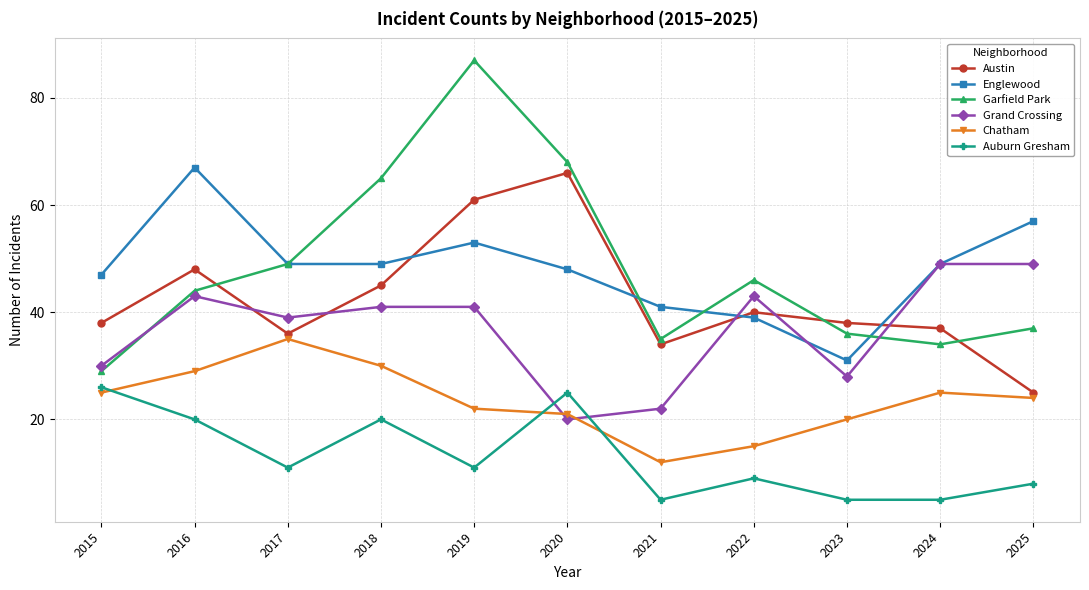

Rank the series by their maximum value, from highest to lowest.

Garfield Park, Englewood, Austin, Grand Crossing, Chatham, Auburn Gresham